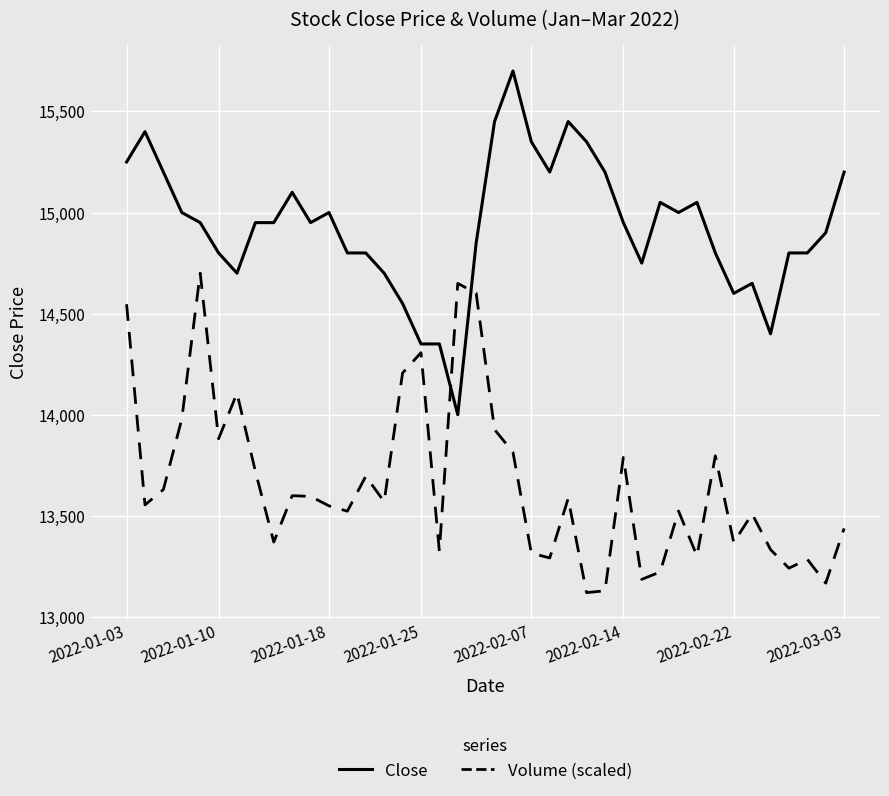

True or false: Volume (scaled) and Close cross at least once.

True